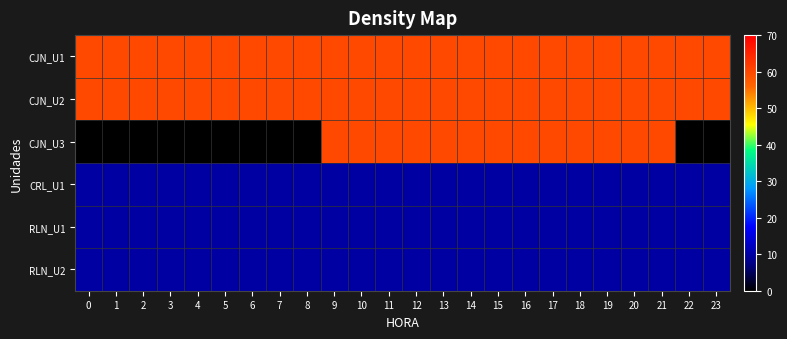

Reading left to right, list all the values displayed in this chart.

CJN_U1: 0=60	1=60	2=60	3=60	4=60	5=60	6=60	7=60	8=60	9=60	10=60	11=60	12=60	13=60	14=60	15=60	16=60	17=60	18=60	19=60	20=60	21=60	22=60	23=60
CJN_U2: 0=60	1=60	2=60	3=60	4=60	5=60	6=60	7=60	8=60	9=60	10=60	11=60	12=60	13=60	14=60	15=60	16=60	17=60	18=60	19=60	20=60	21=60	22=60	23=60
CJN_U3: 0=0	1=0	2=0	3=0	4=0	5=0	6=0	7=0	8=0	9=60	10=60	11=60	12=60	13=60	14=60	15=60	16=60	17=60	18=60	19=60	20=60	21=60	22=0	23=0
CRL_U1: 0=10	1=10	2=10	3=10	4=10	5=10	6=10	7=10	8=10	9=10	10=10	11=10	12=10	13=10	14=10	15=10	16=10	17=10	18=10	19=10	20=10	21=10	22=10	23=10
RLN_U1: 0=10	1=10	2=10	3=10	4=10	5=10	6=10	7=10	8=10	9=10	10=10	11=10	12=10	13=10	14=10	15=10	16=10	17=10	18=10	19=10	20=10	21=10	22=10	23=10
RLN_U2: 0=10	1=10	2=10	3=10	4=10	5=10	6=10	7=10	8=10	9=10	10=10	11=10	12=10	13=10	14=10	15=10	16=10	17=10	18=10	19=10	20=10	21=10	22=10	23=10